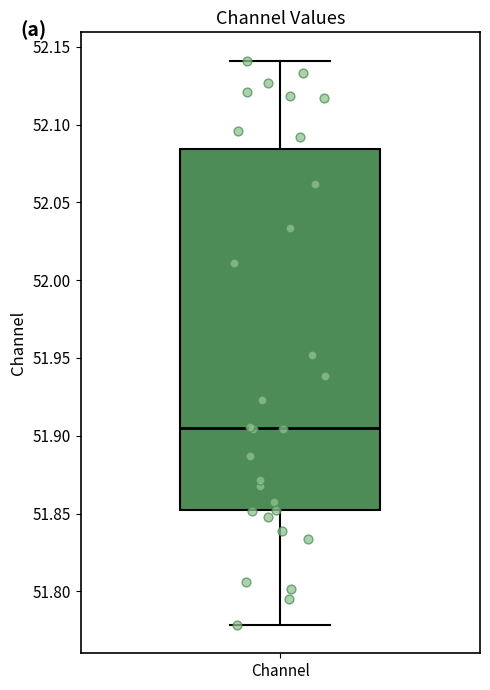

Read this box plot against the y-axis: the position of the median line, the range covered by the box, and the ends of both whiskers. The values are not printed on the chart, so give them approximately, as read against the axis.

median 51.905, box 51.850 to 52.085, whiskers 51.780 to 52.140